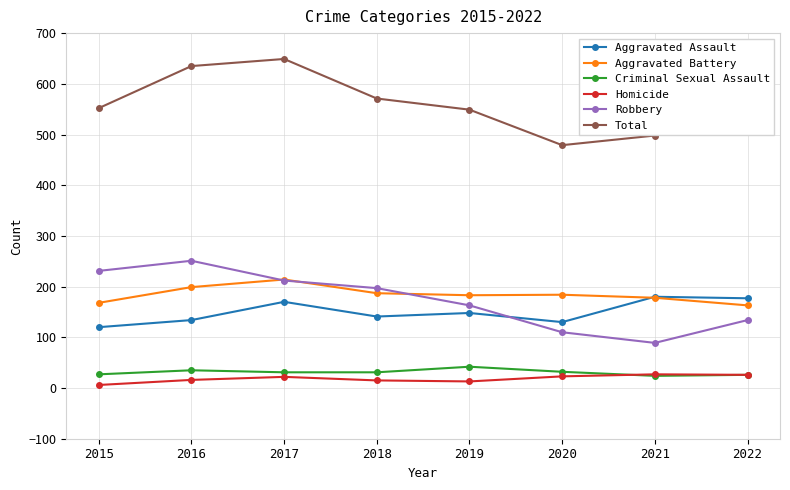

The Criminal Sexual Assault series shows 32 at 2020. True or false?

True